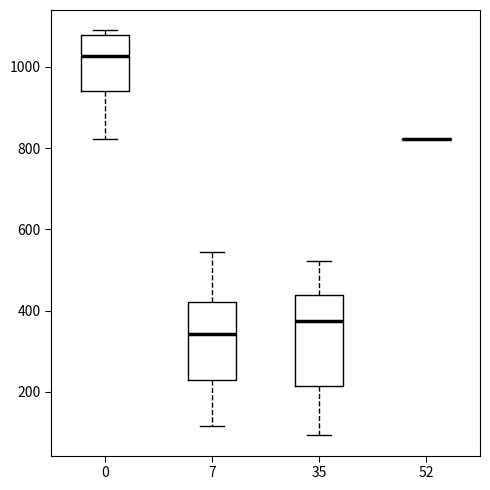

Where is the upper edge of the box at x = 35 on the y-axis? The values are not printed on the chart, so give them approximately, as read against the axis.

440